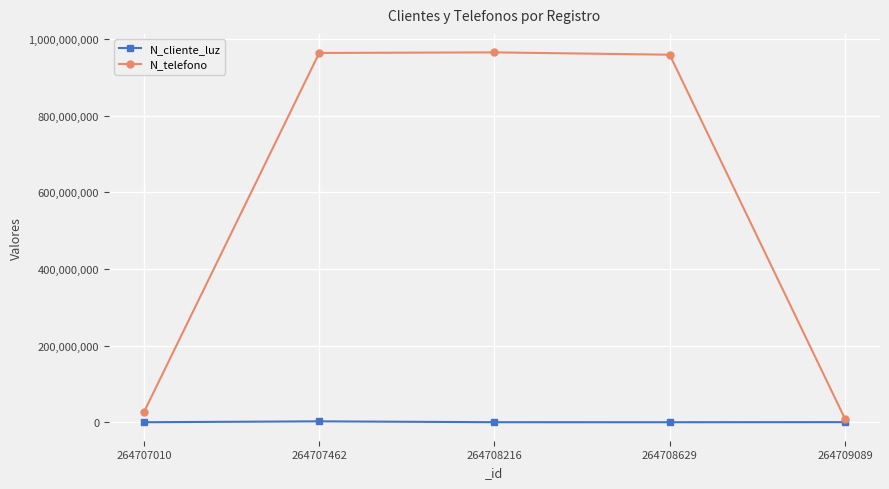

What is the total value across all series at 264707010?

27051369